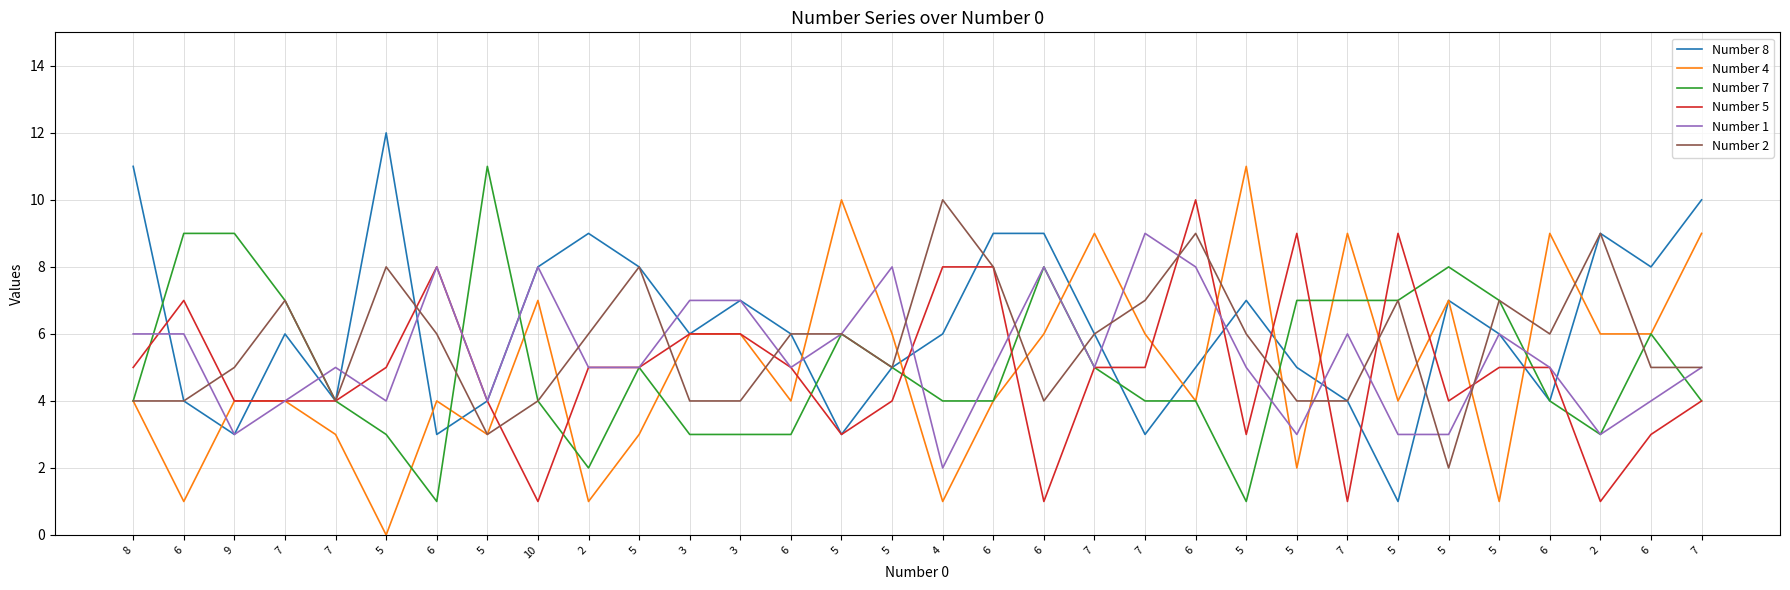

What is the maximum value for Number 7?

11